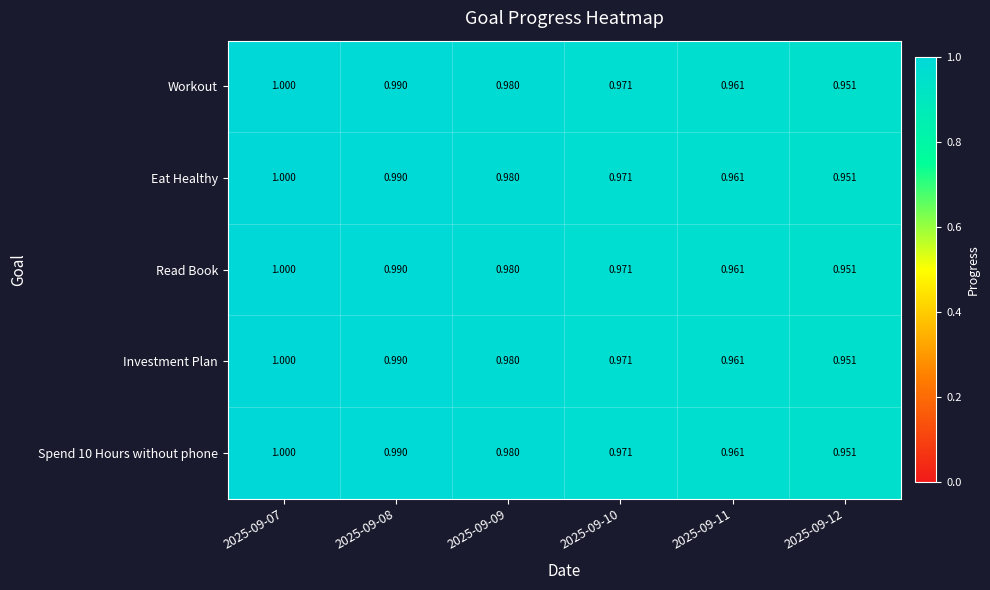

At which category is the sum across all series the highest?

2025-09-07